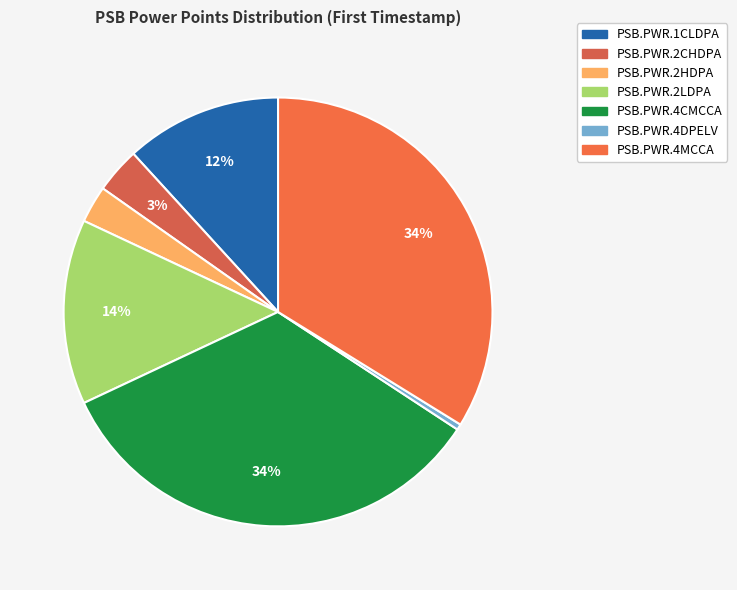

Count the number of slices in the pie.

7